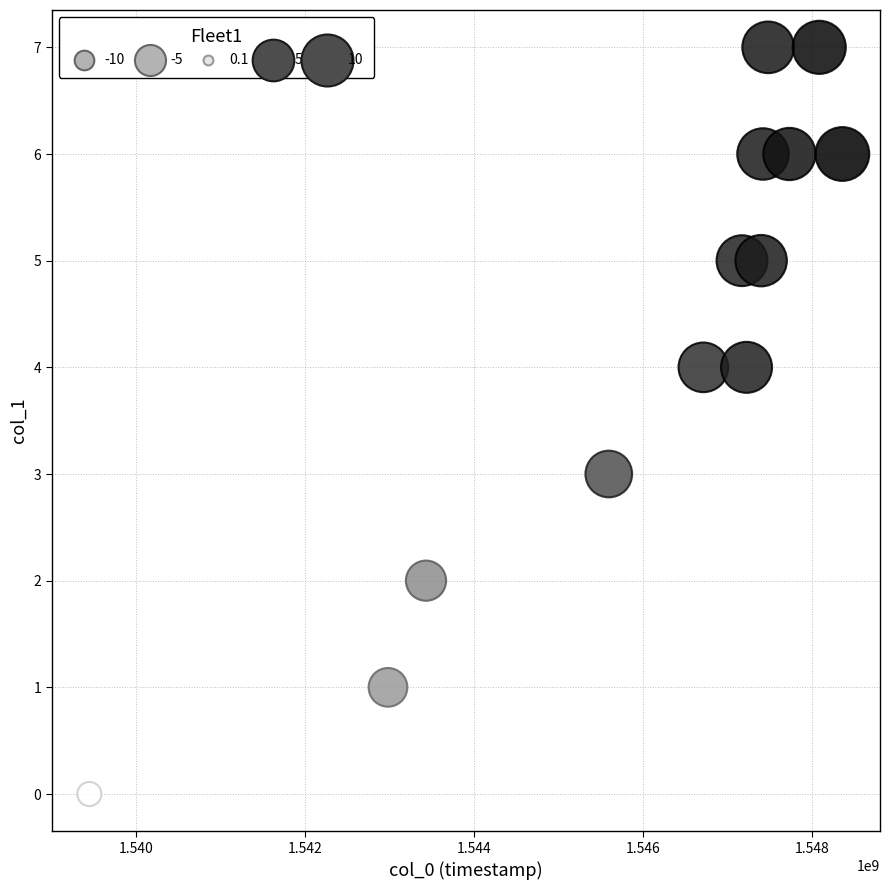

What is the range of Y values (max minus min)?

7